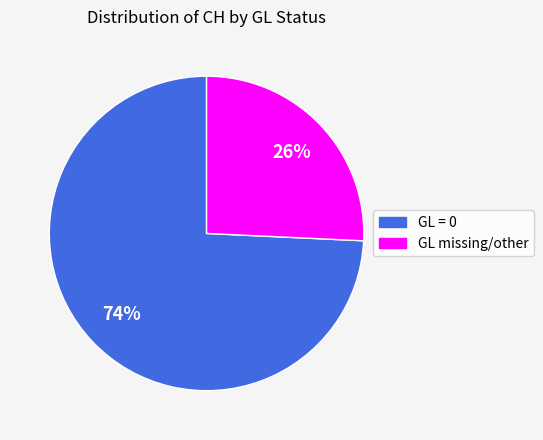

Is there any slice that represents more than half of the pie?

Yes